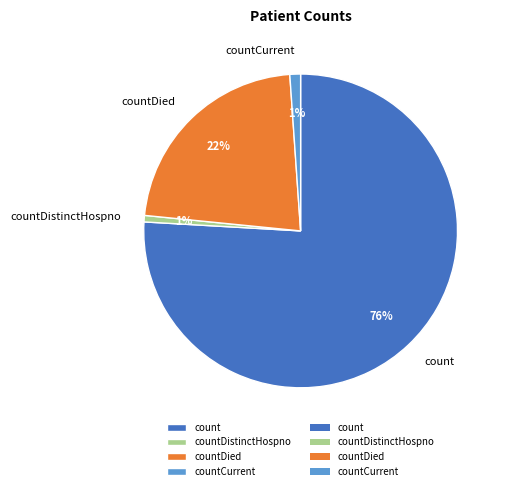

How many segments does this pie chart have?

4